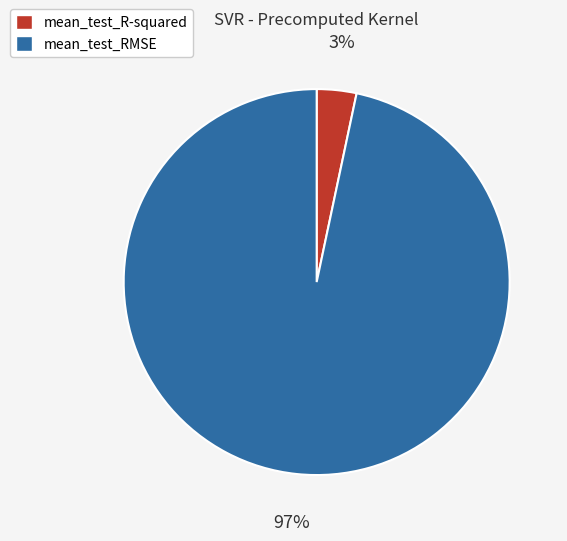

Count the number of slices in the pie.

2